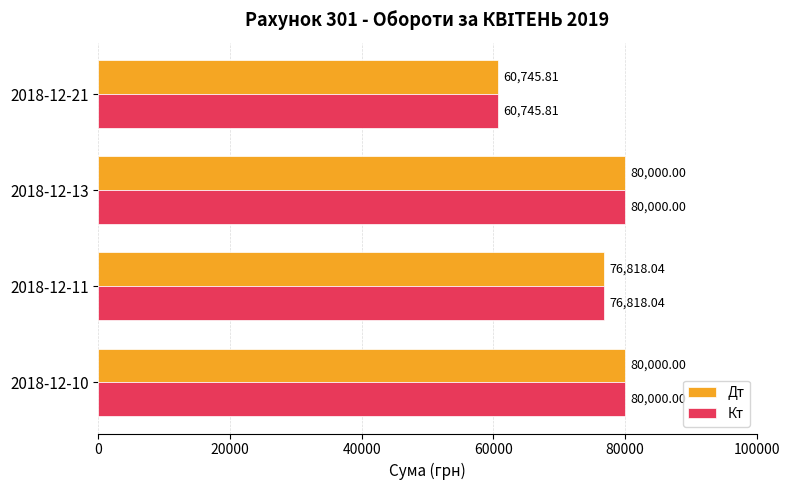

What is the difference between the maximum and minimum values in the Кт series?

19254.2